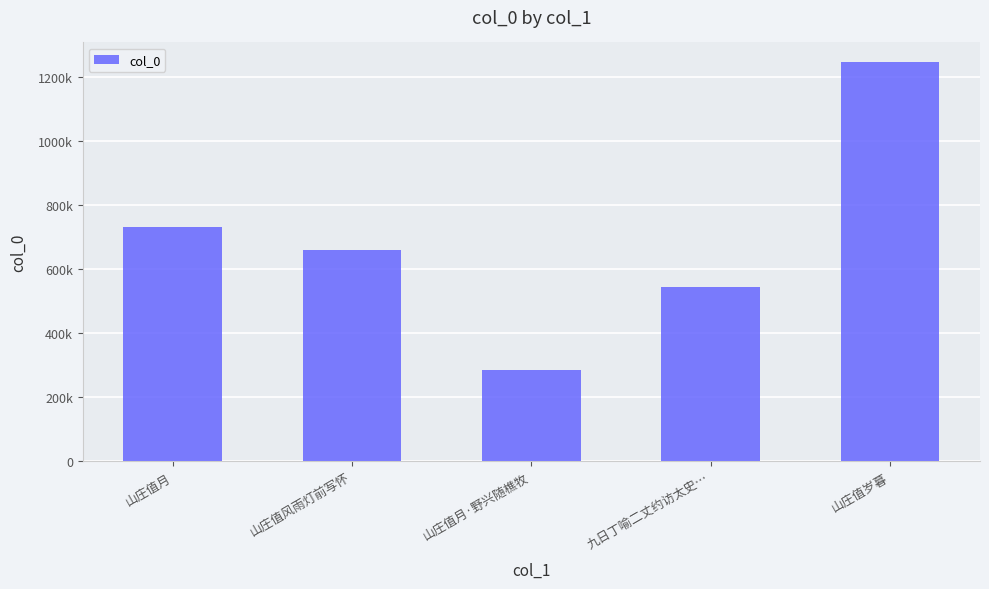

Rank the categories by value from lowest to highest.

山庄值月·野兴随樵牧, 九日丁喻二丈约访太史…, 山庄值风雨灯前写怀, 山庄值月, 山庄值岁暮